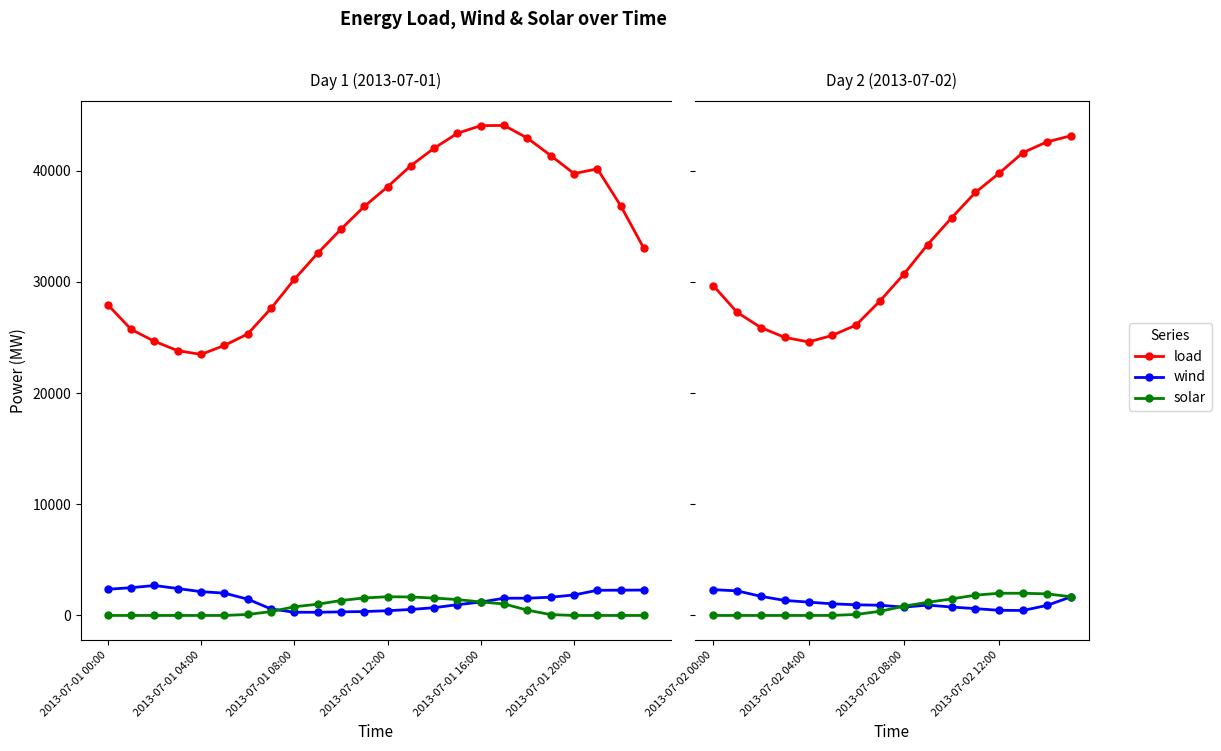

What is the difference between the load values at 8 and 7?

2399